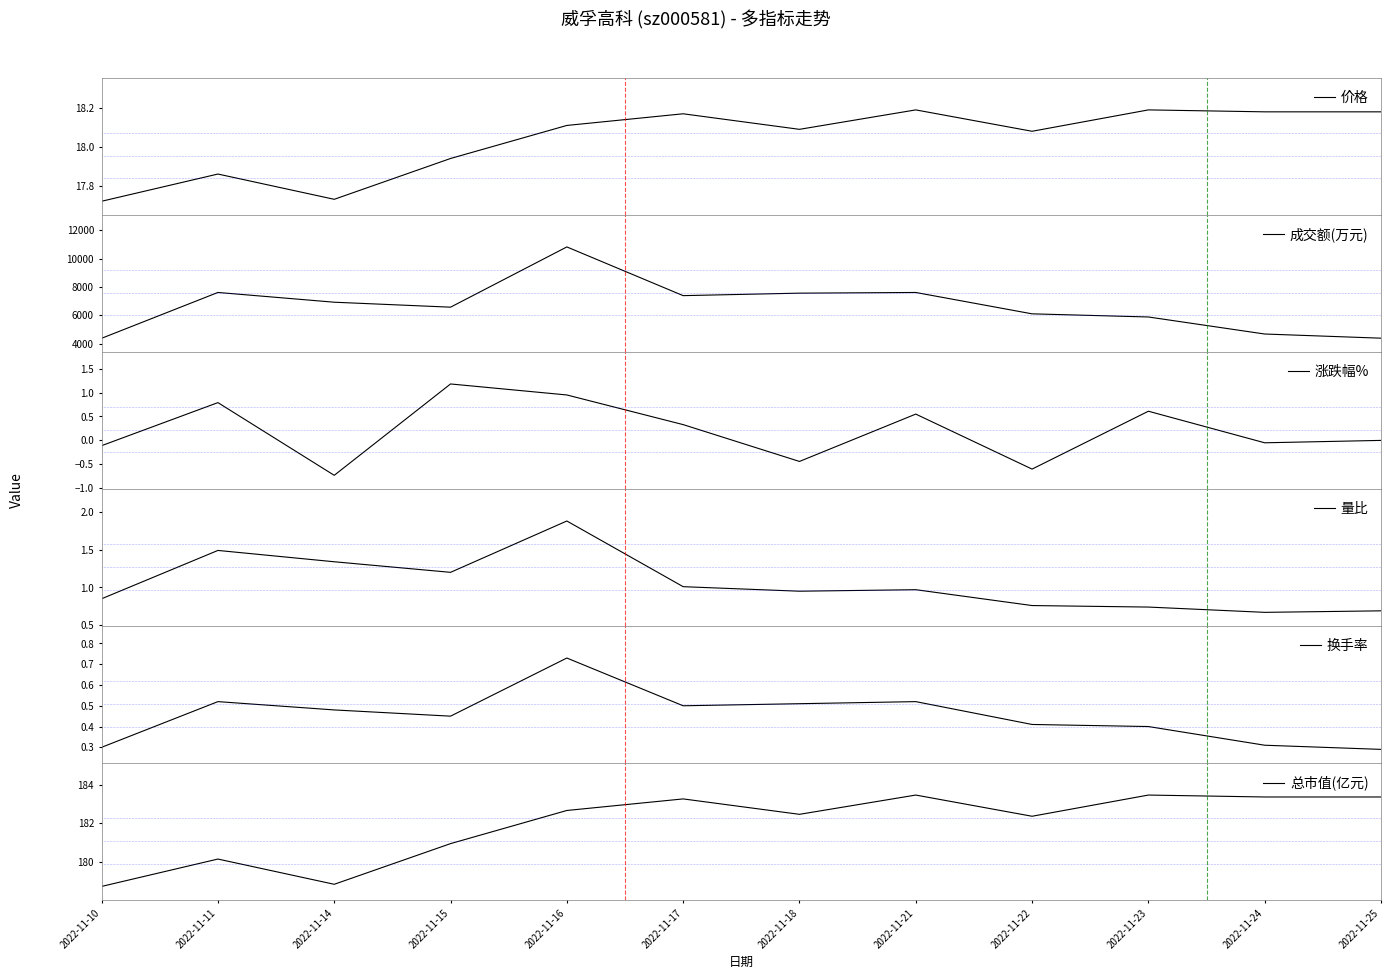

Which series changed the most between 2022-11-15 and 2022-11-18?

成交额(万元)